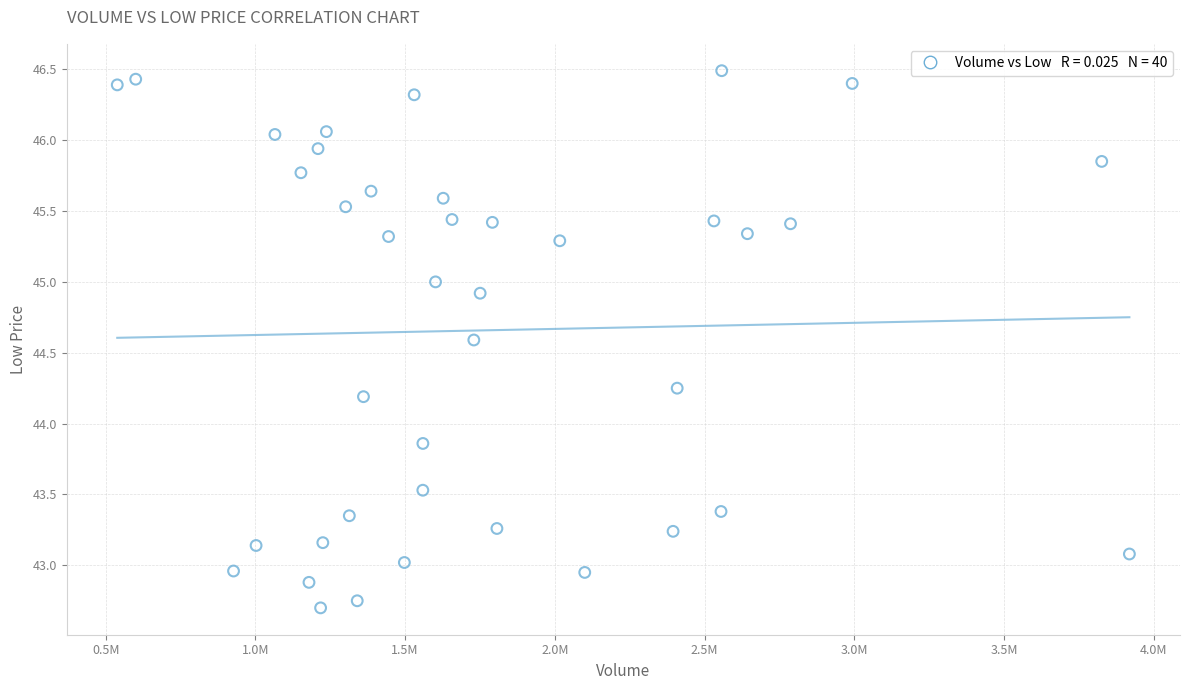

What is the range of Y values (max minus min)?

3.8